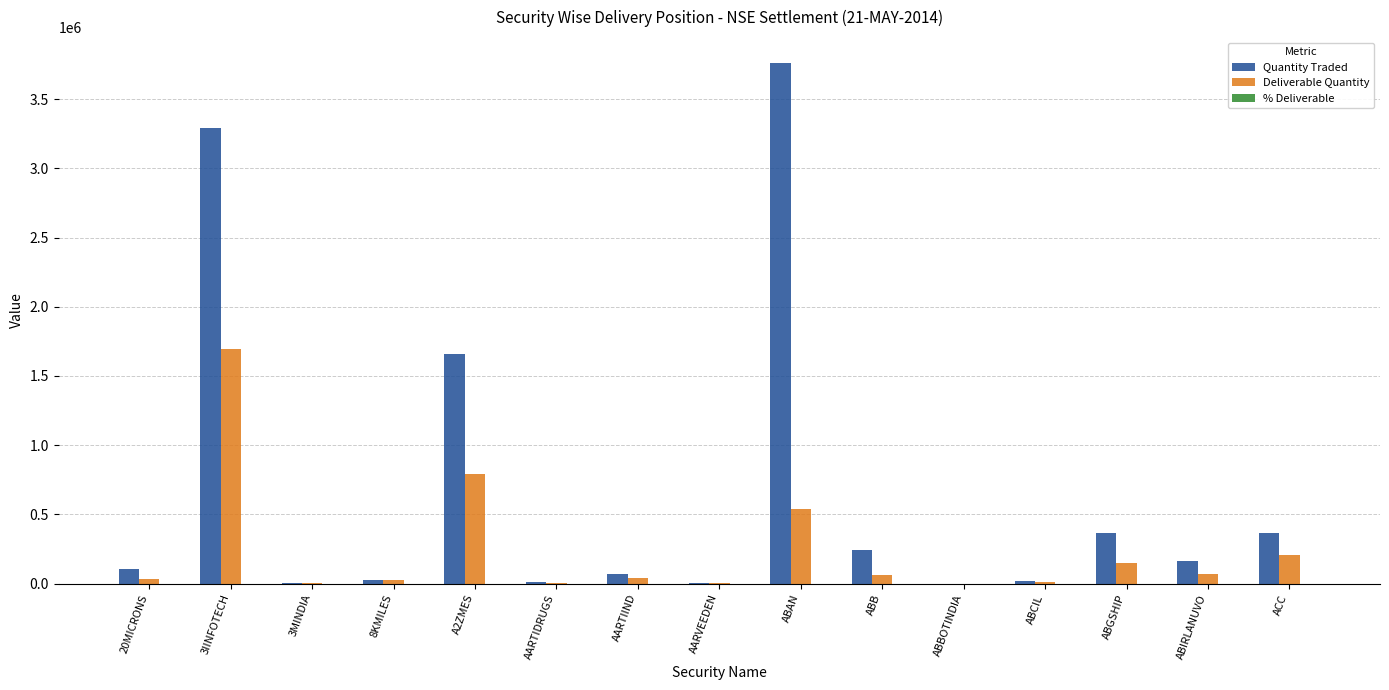

What is the maximum value shown in the chart?

3759419.0